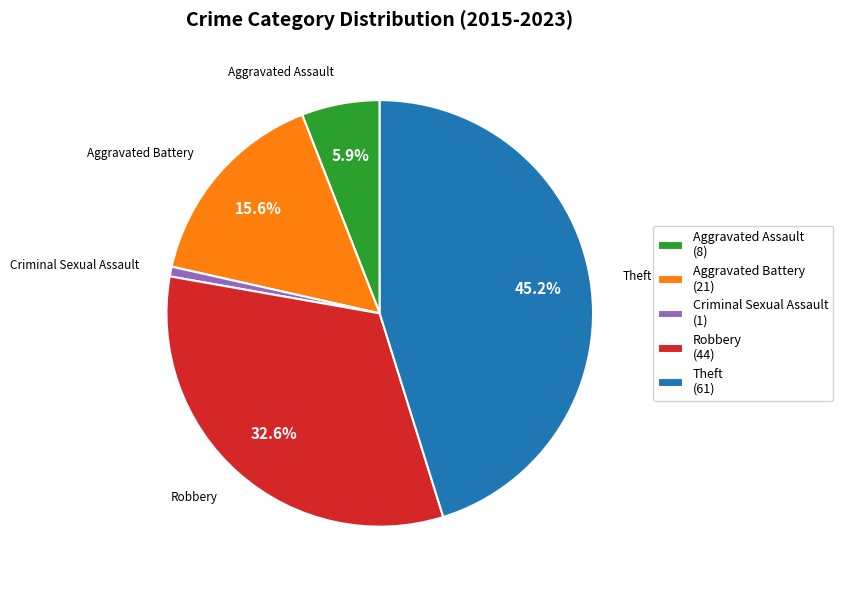

How many slices are in this pie chart?

5